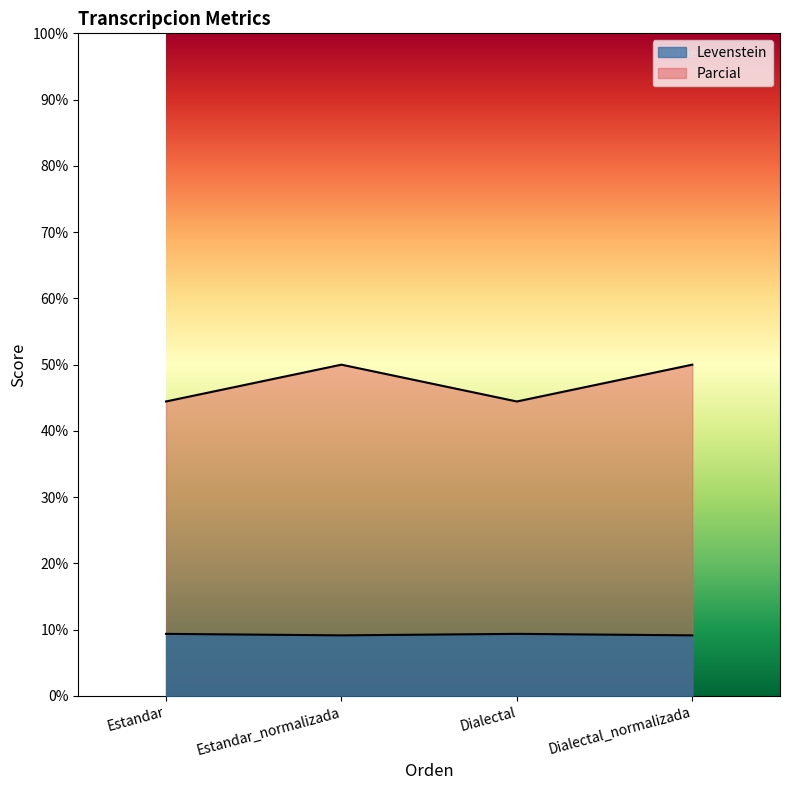

Is it true that Parcial equals 14.4 at Dialectal_normalizada?

False